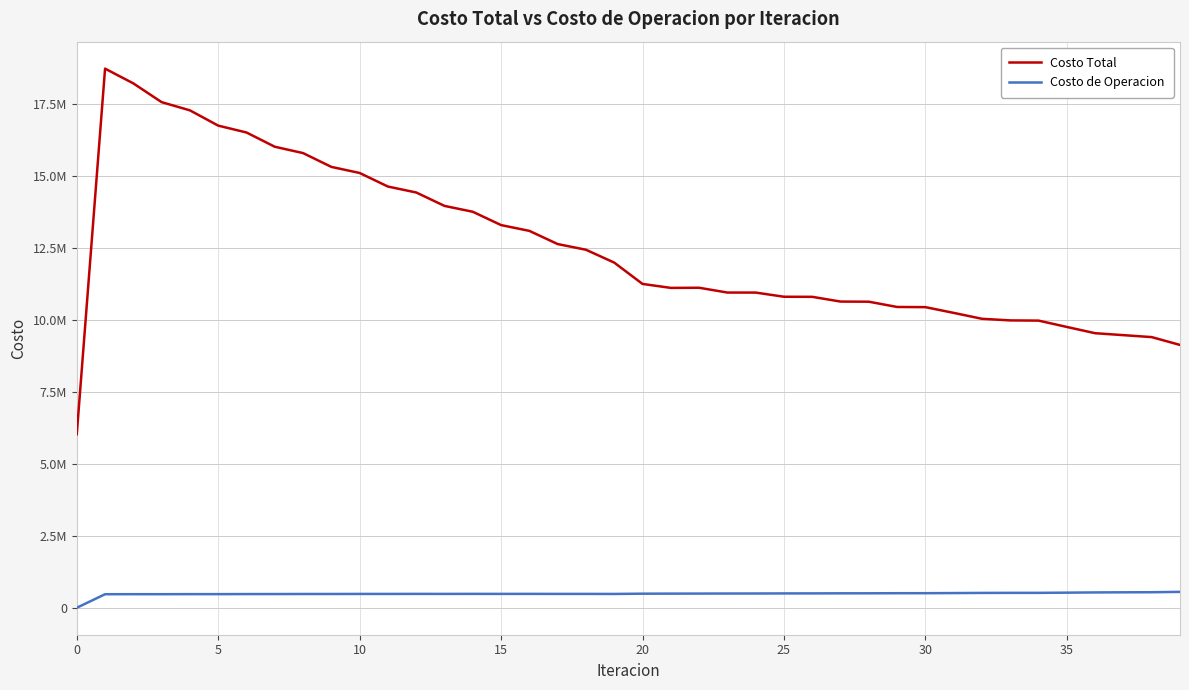

Where is Costo de Operacion nearest to the value 276249?

5